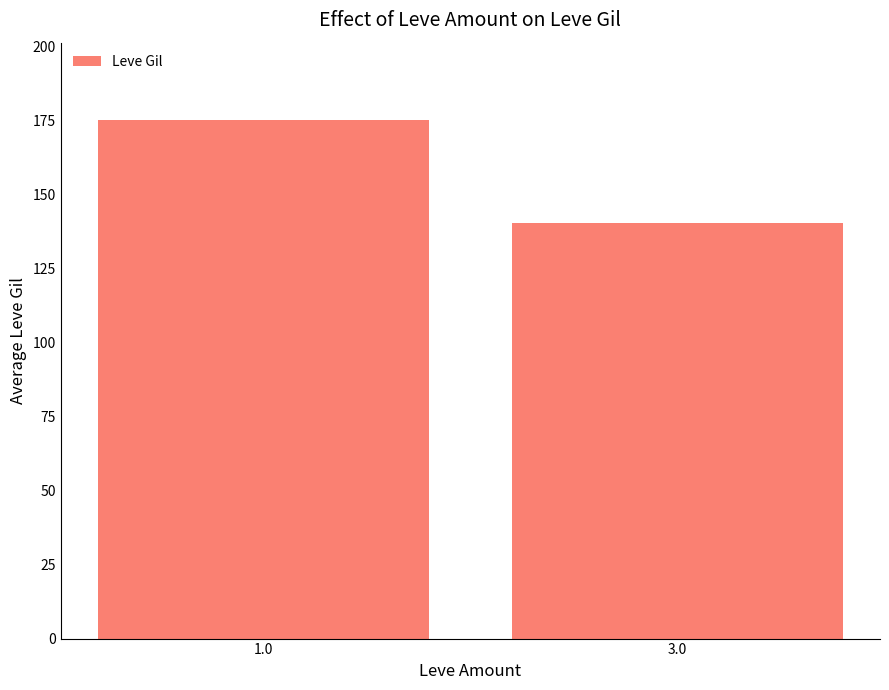

Rank the categories by value from highest to lowest.

1.0, 3.0